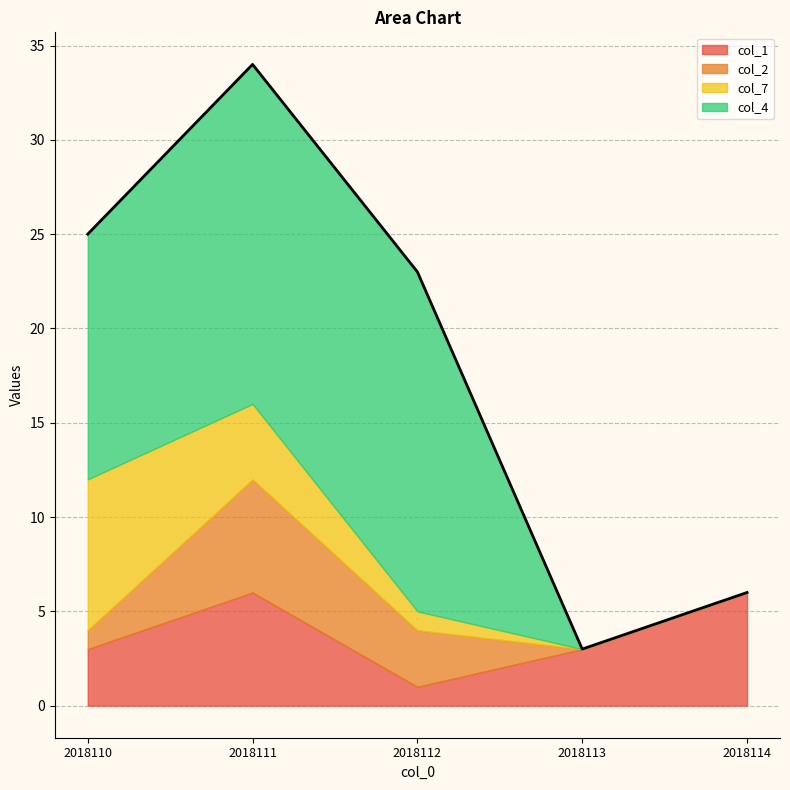

Between 2018112 and 2018110, which is larger?

2018110